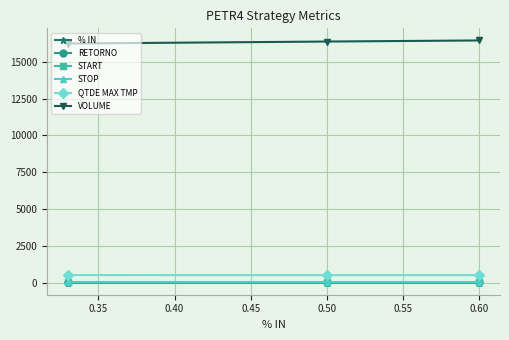

How many distinct data groups are displayed?

6